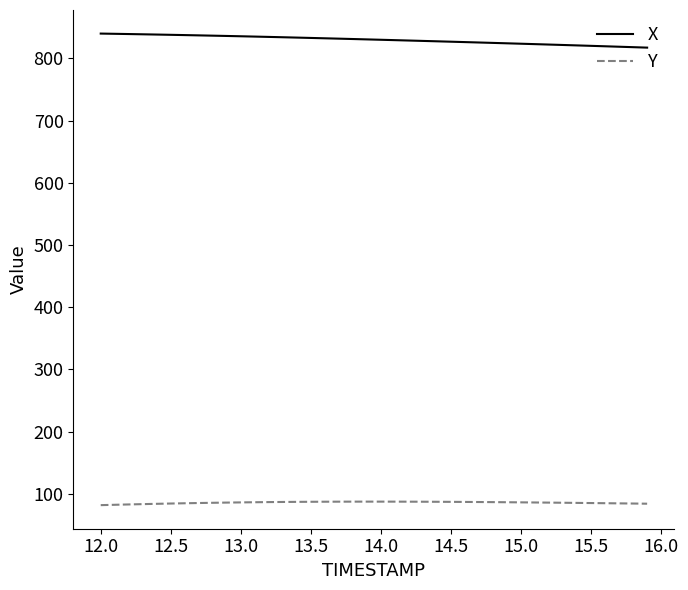

What is the average value of the Y series?

86.0